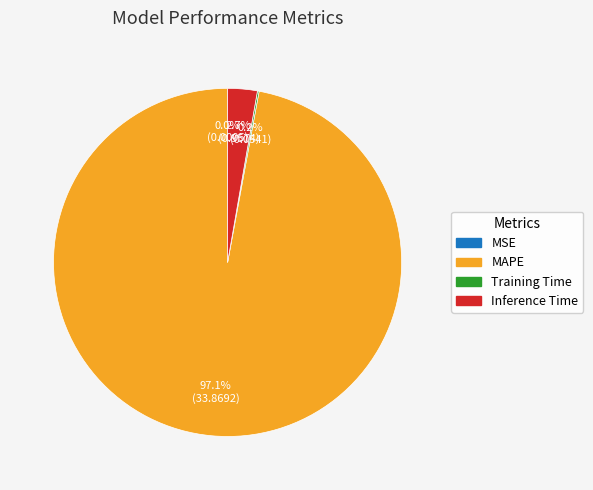

What is the total percentage of Inference Time and MAPE?

99.8%